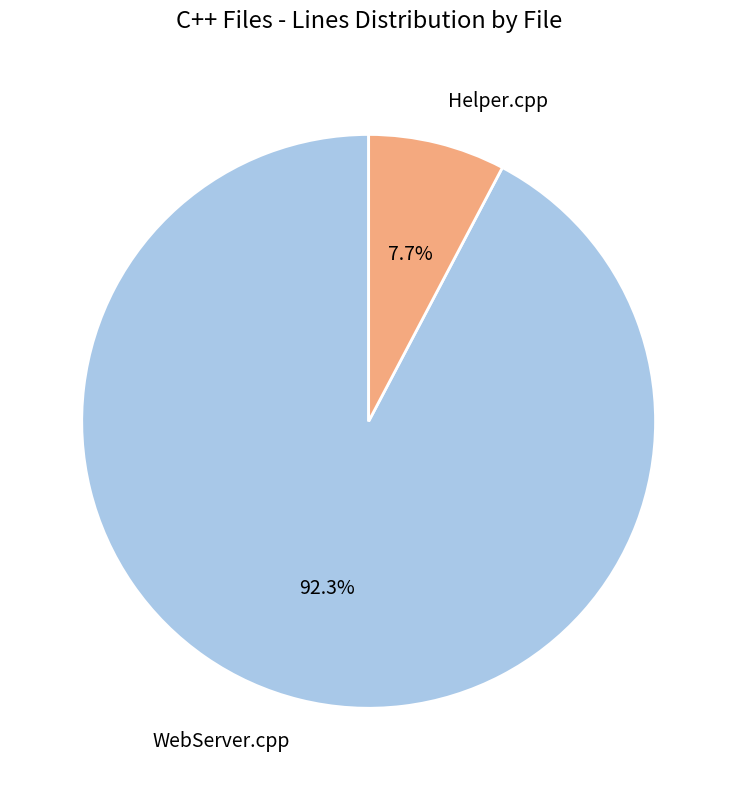

The WebServer.cpp slice represents 92% of the pie. True or false?

True